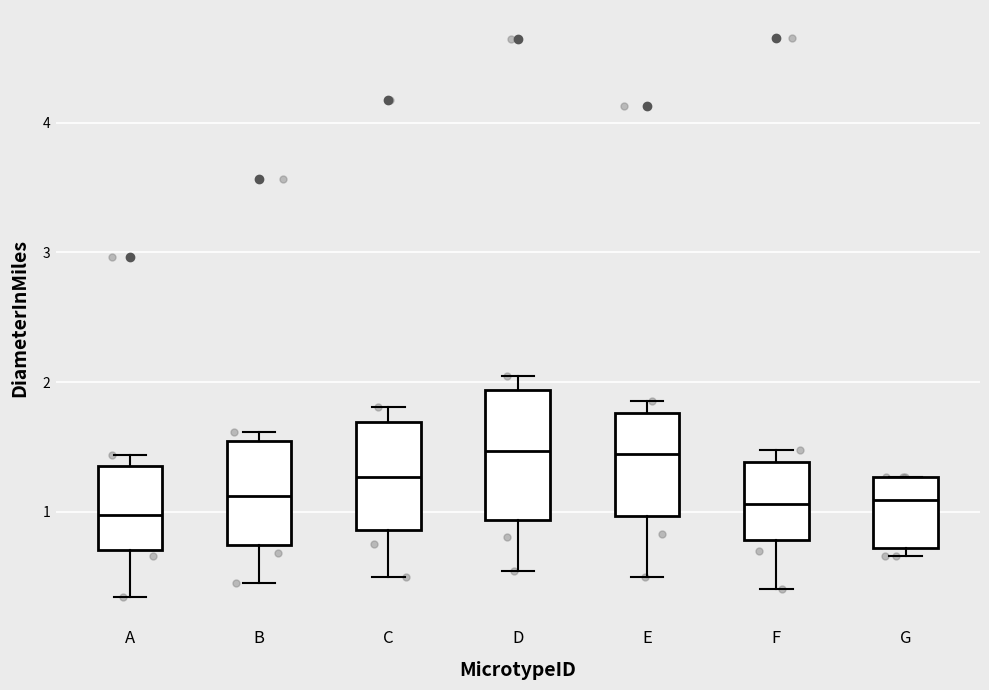

Which box is the tallest, from its lower edge to its upper edge?

D